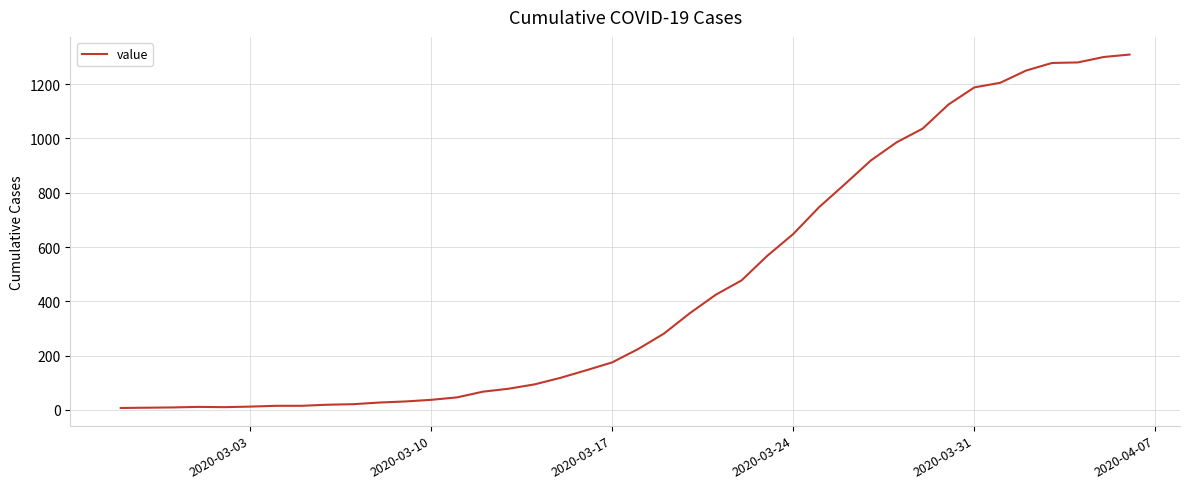

What is the maximum value shown in the chart?

1309